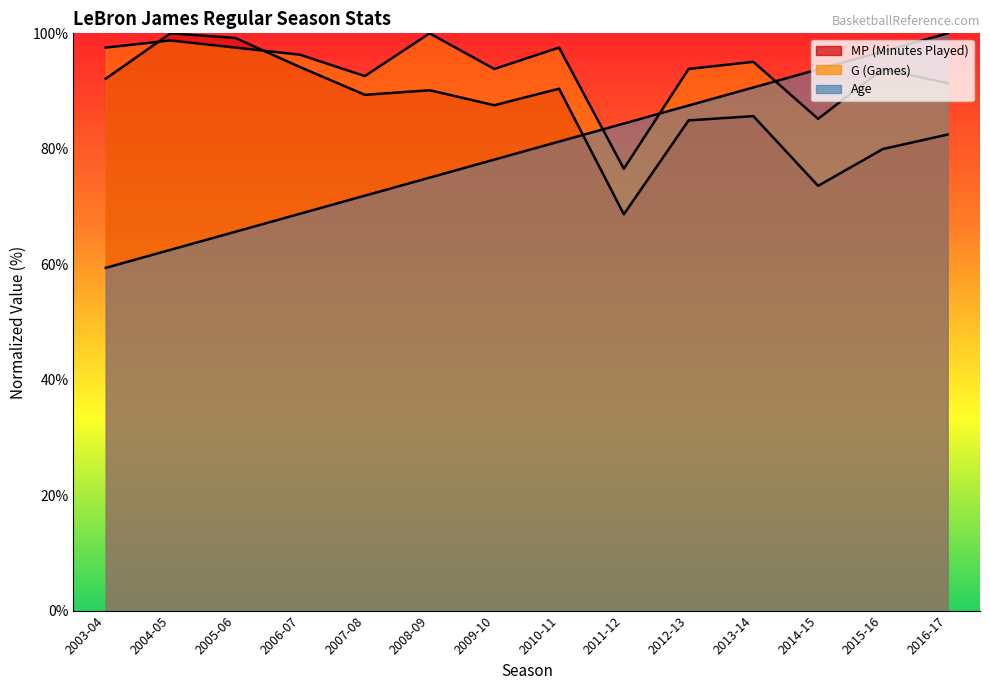

Reading right to left, what are all the values shown in this chart?

MP: 82.5	80.0	73.6	85.7	84.9	68.7	90.4	87.5	90.1	89.3	94.2	99.2	100.0	92.1
G: 91.4	93.8	85.2	95.1	93.8	76.5	97.5	93.8	100.0	92.6	96.3	97.5	98.8	97.5
Age: 100.0	96.9	93.8	90.6	87.5	84.4	81.2	78.1	75.0	71.9	68.8	65.6	62.5	59.4